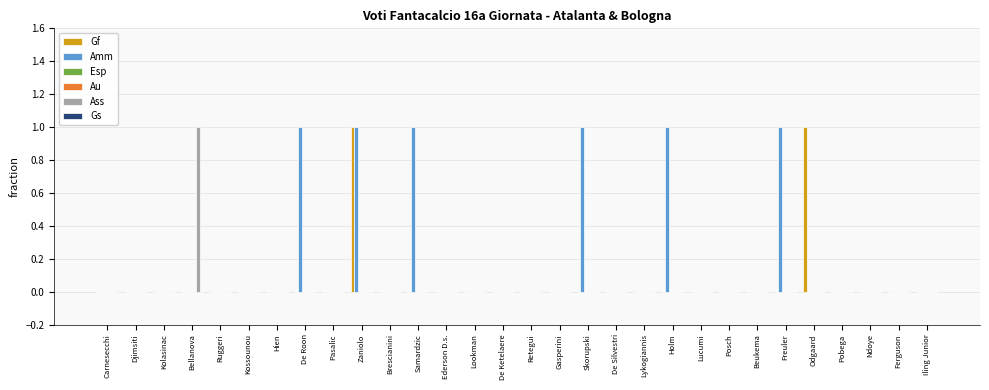

How many distinct data groups are displayed?

6